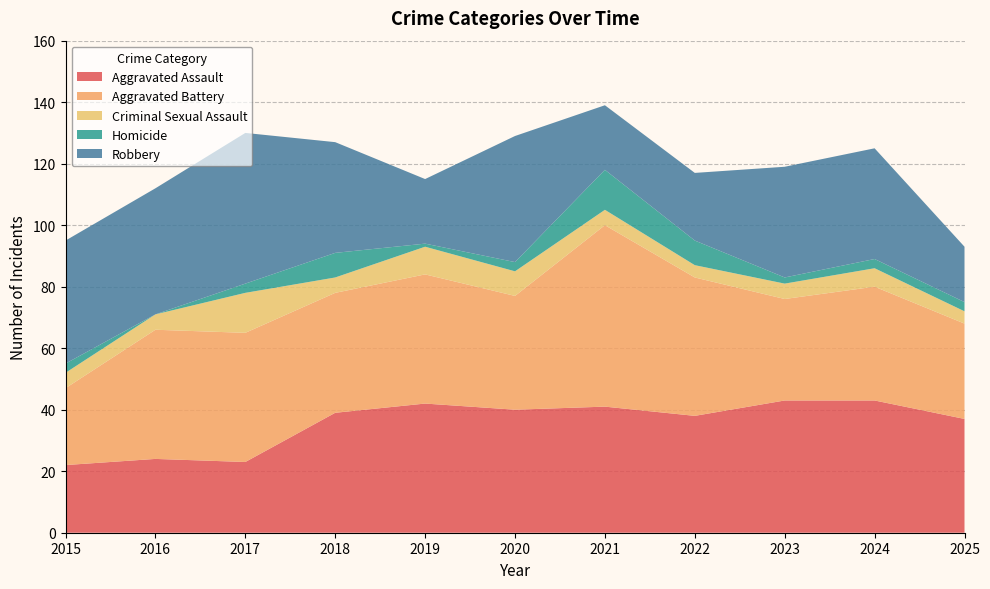

Reading left to right, extract all data points from this chart.

Aggravated Assault: 2015=22	2016=24	2017=23	2018=39	2019=42	2020=40	2021=41	2022=38	2023=43	2024=43	2025=37
Aggravated Battery: 2015=25	2016=42	2017=42	2018=39	2019=42	2020=37	2021=59	2022=45	2023=33	2024=37	2025=31
Criminal Sexual Assault: 2015=5	2016=5	2017=13	2018=5	2019=9	2020=8	2021=5	2022=4	2023=5	2024=6	2025=4
Homicide: 2015=3	2016=0	2017=3	2018=8	2019=1	2020=3	2021=13	2022=8	2023=2	2024=3	2025=3
Robbery: 2015=40	2016=41	2017=49	2018=36	2019=21	2020=41	2021=21	2022=22	2023=36	2024=36	2025=18